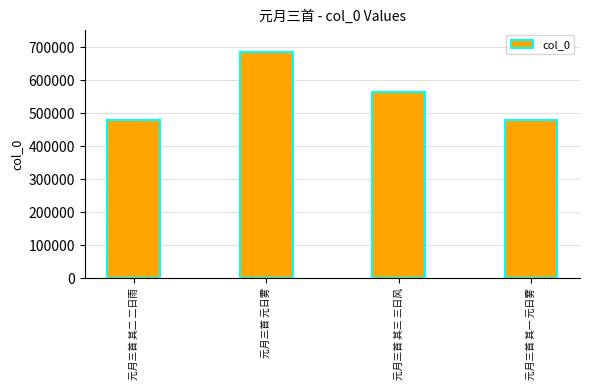

What is the value of the 4th bar from the left?

479971